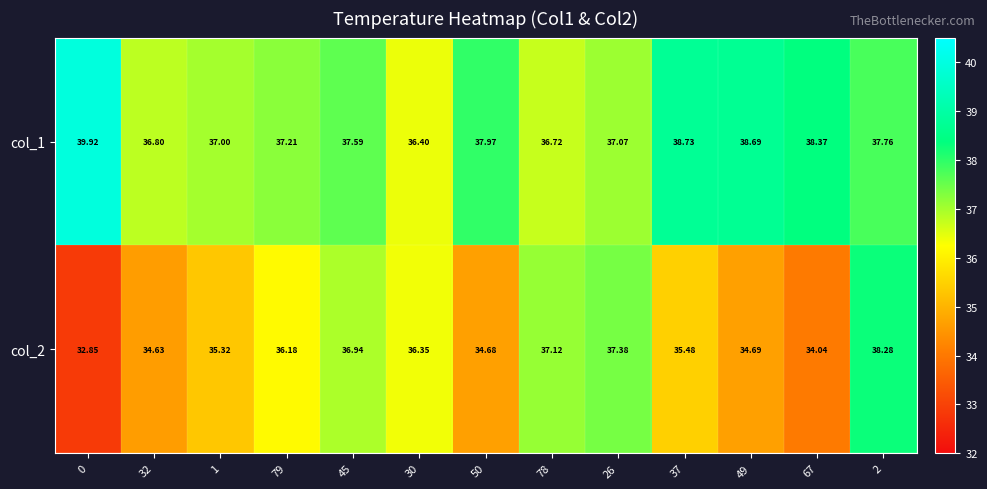

Is the value of col_1 at 45 greater than the value of col_2 at 45?

Yes